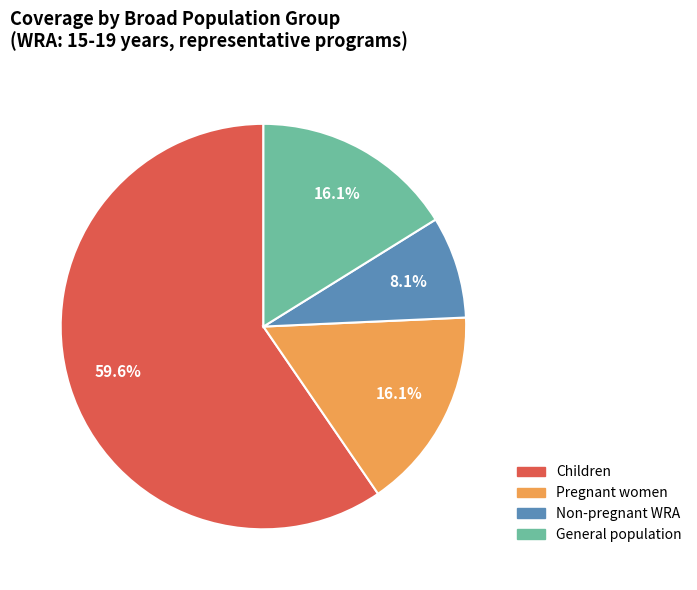

To the nearest percent, what is the average slice percentage?

25%